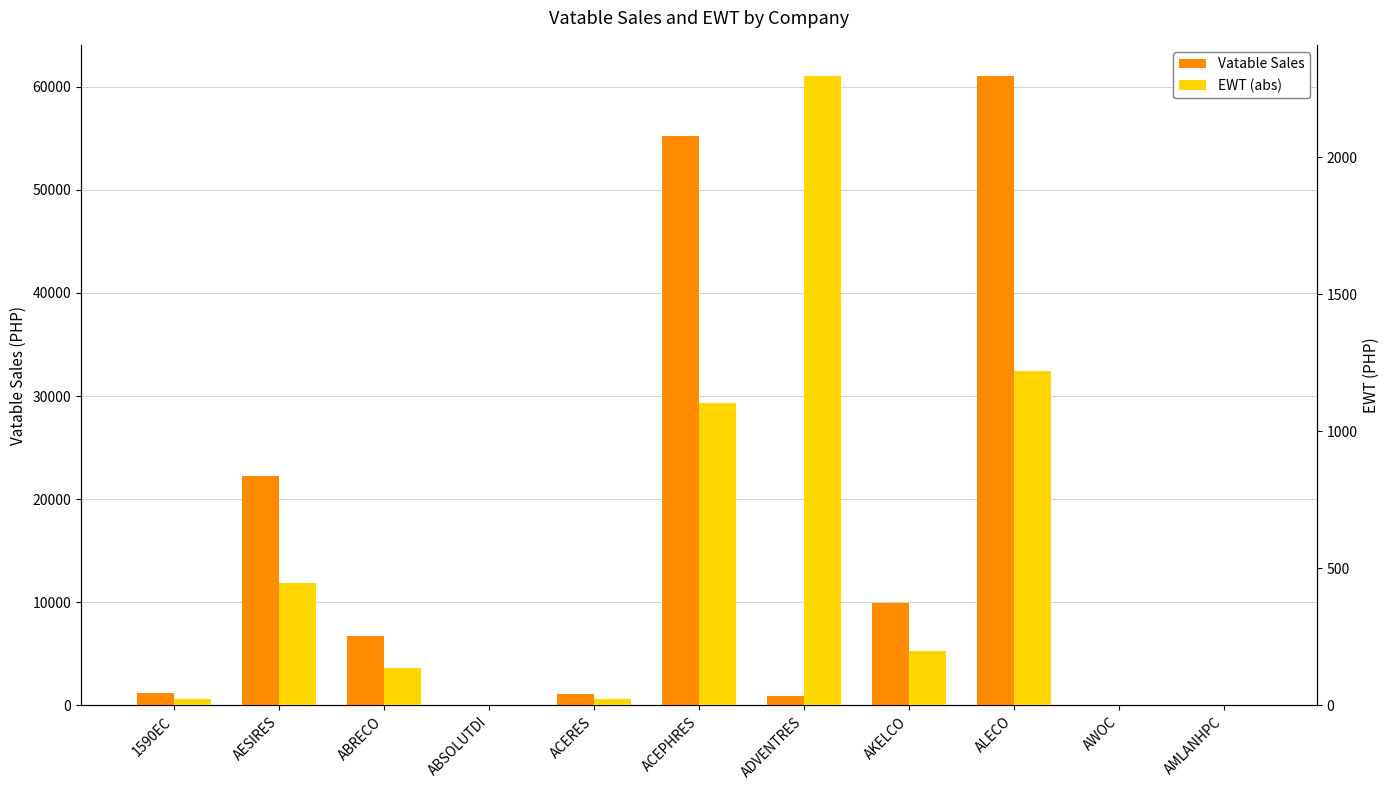

What is the total value across all series at AMLANHPC?

21.9